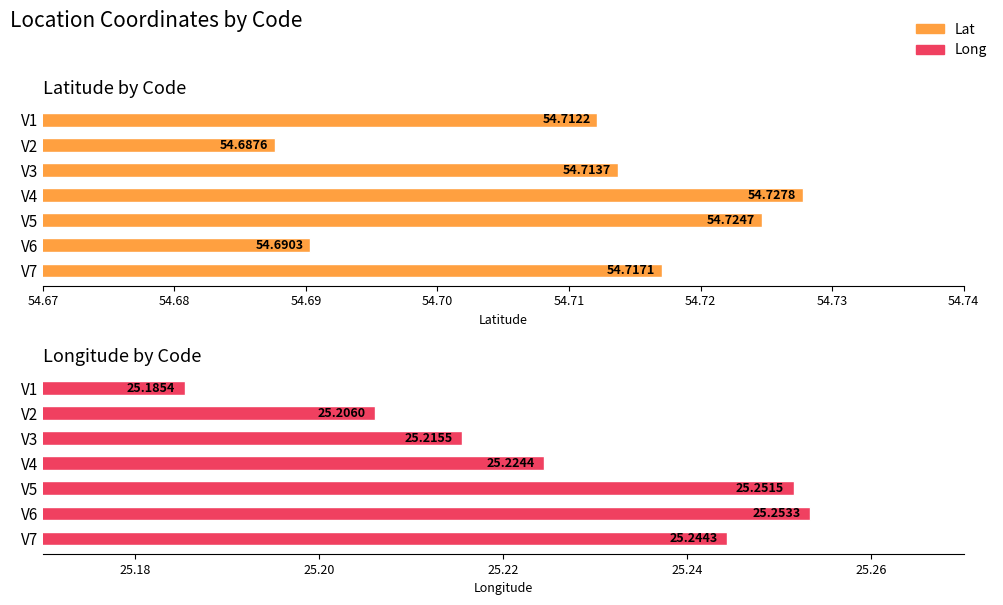

How many groups of bars are there?

7